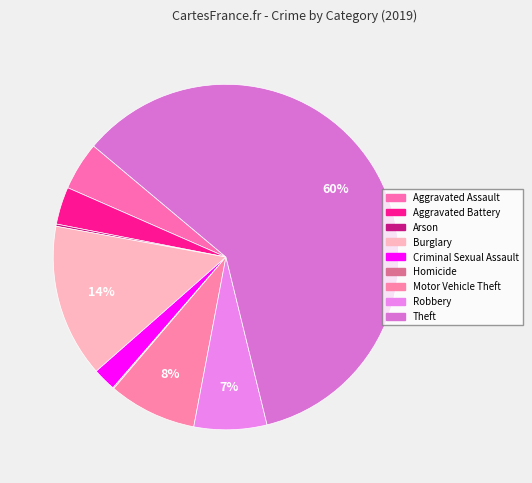

What is the largest slice in the pie chart?

Theft